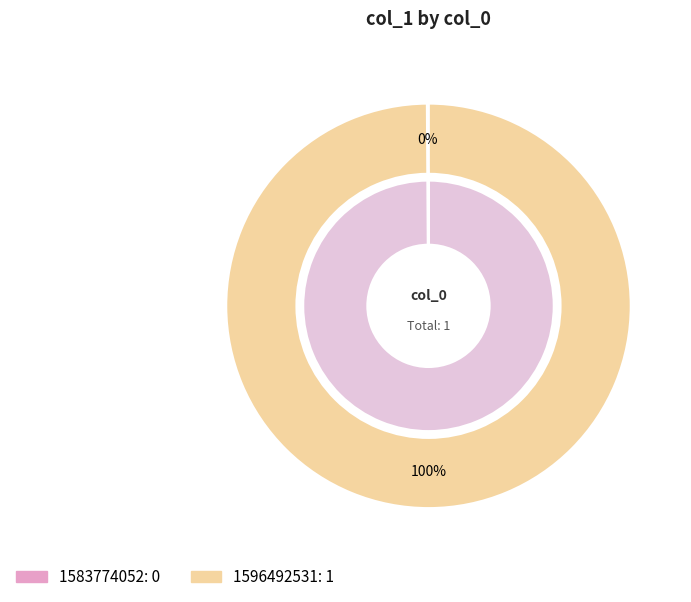

Does 1583774052 account for over 50% of the chart?

No